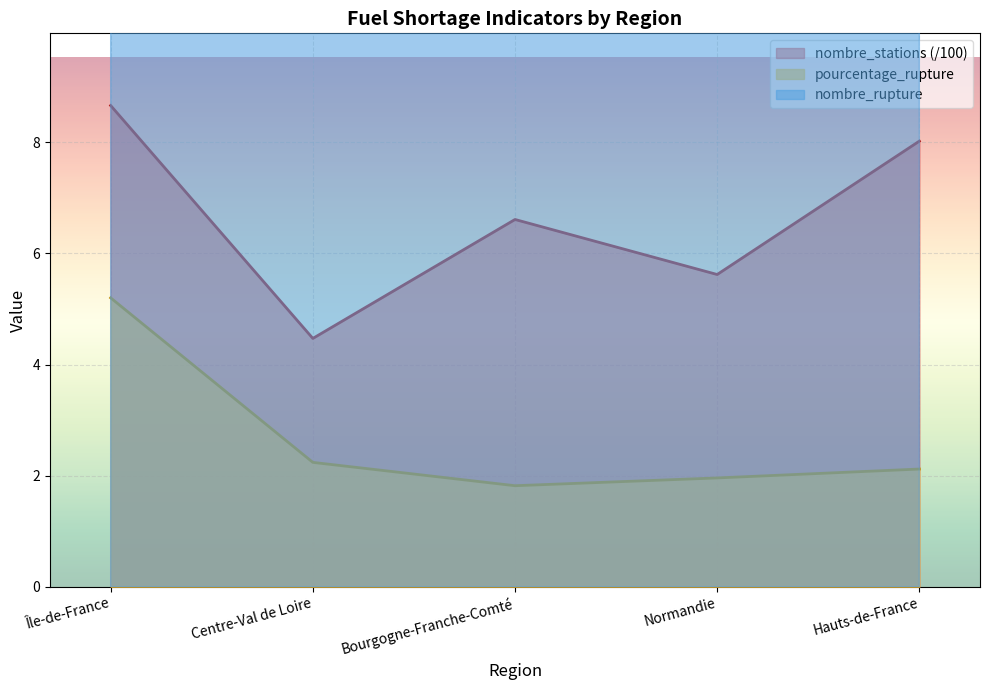

Where is the first local minimum for nombre_stations?

Centre-Val de Loire